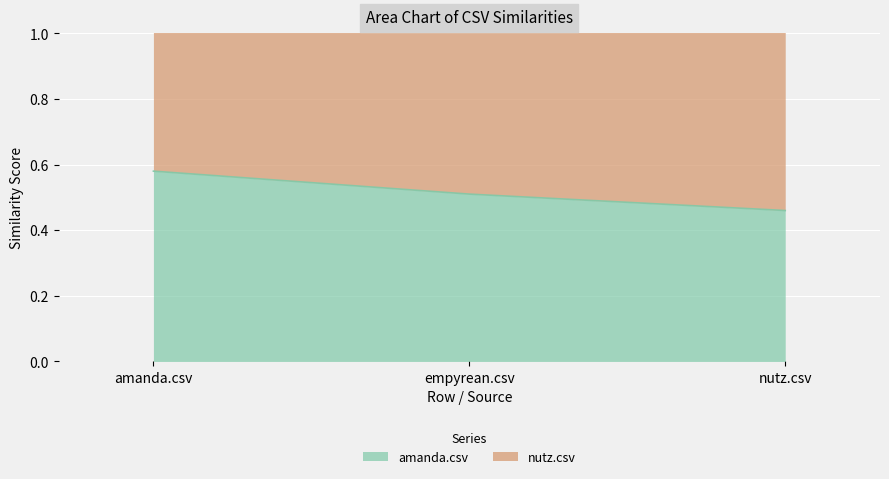

Read the value at nutz.csv.

0.5